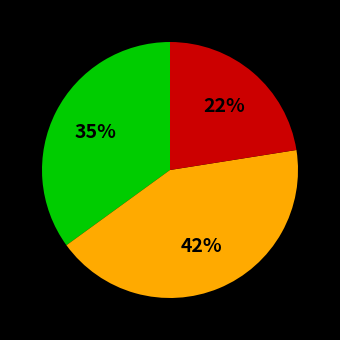

Is there any slice that represents more than half of the pie?

No